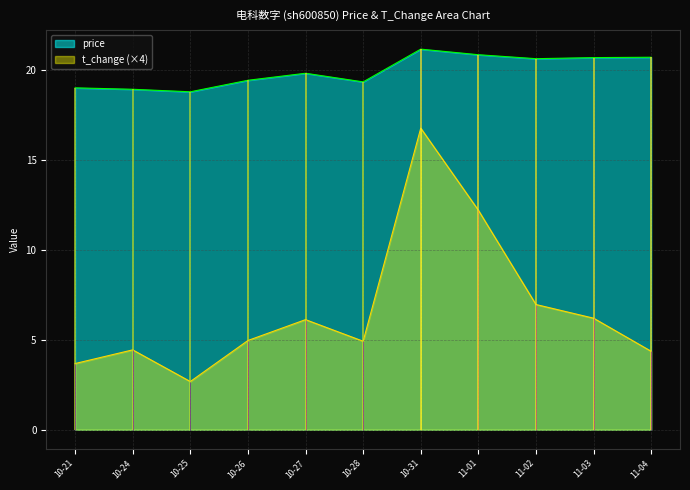

True or false: t_change (×4) and price cross at least once.

False